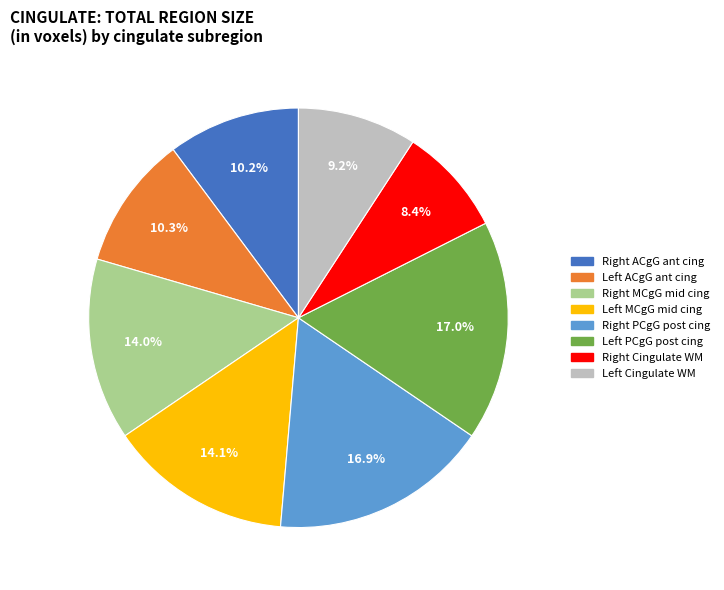

To the nearest percent, what is the average slice percentage?

12%